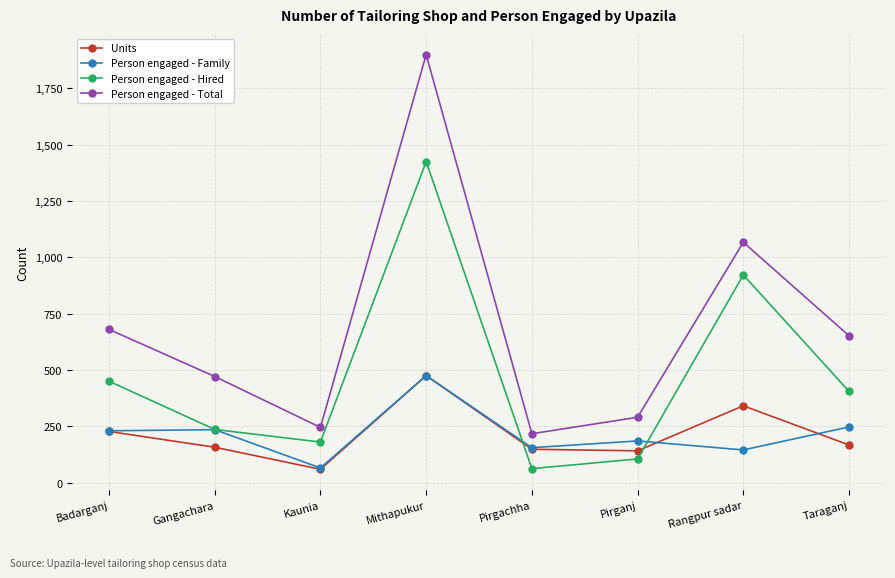

Where is the first local maximum for Units?

Mithapukur